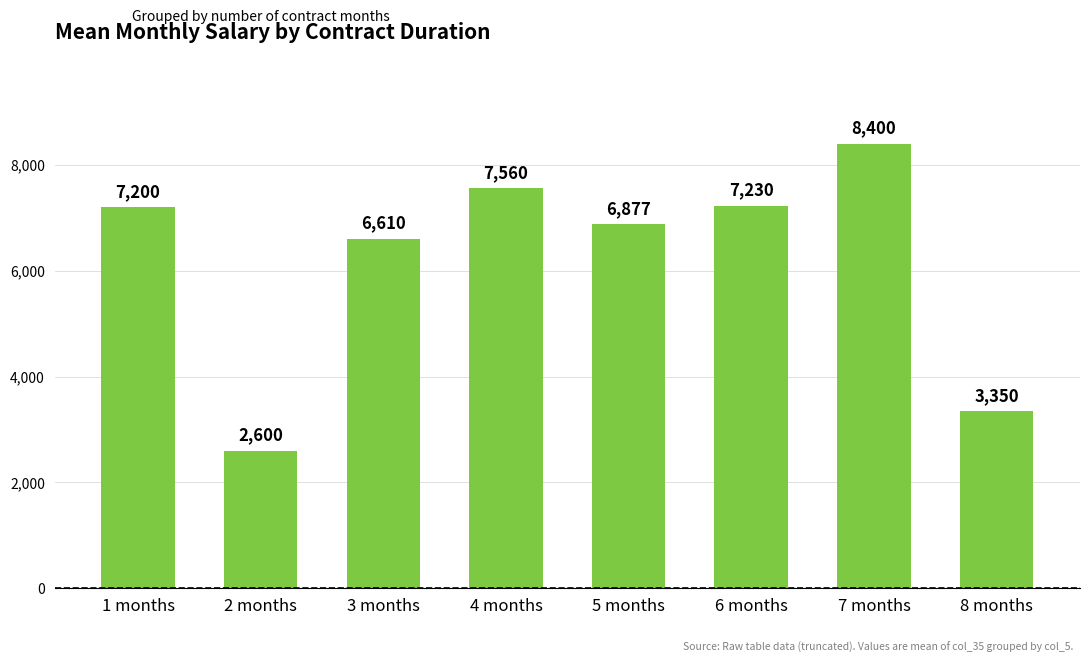

What is the change in value from 2 months to 5 months?

+4277